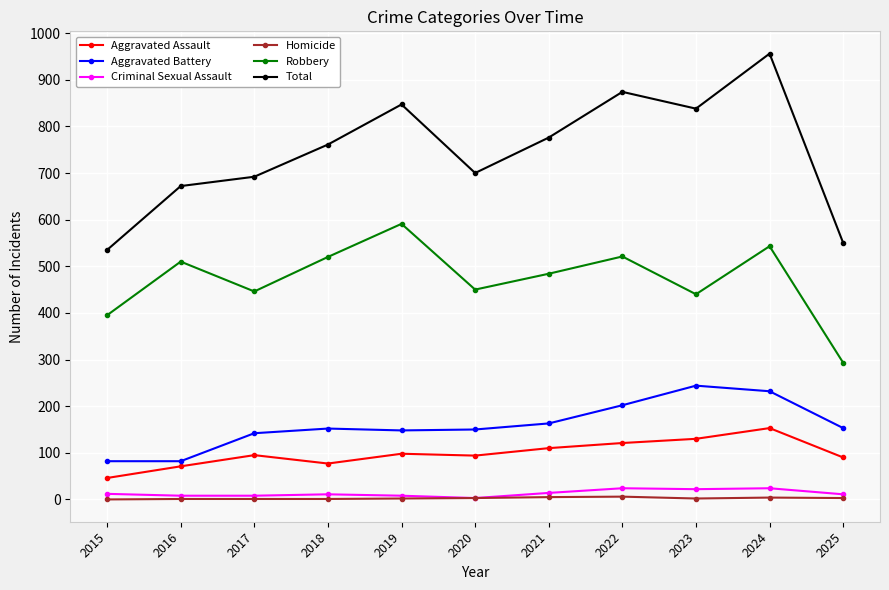

Rank the series by their maximum value, from highest to lowest.

Total, Robbery, Aggravated Battery, Aggravated Assault, Criminal Sexual Assault, Homicide